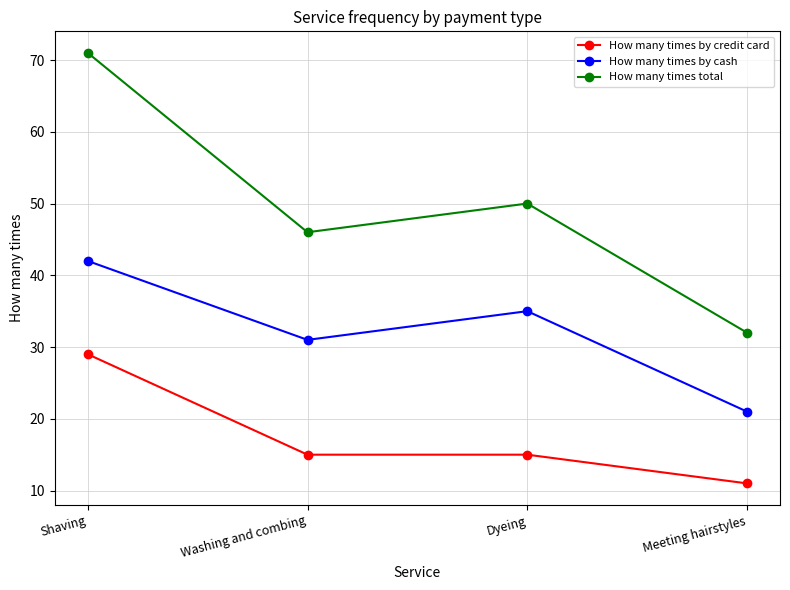

Which series has the largest total across all categories?

How many times total